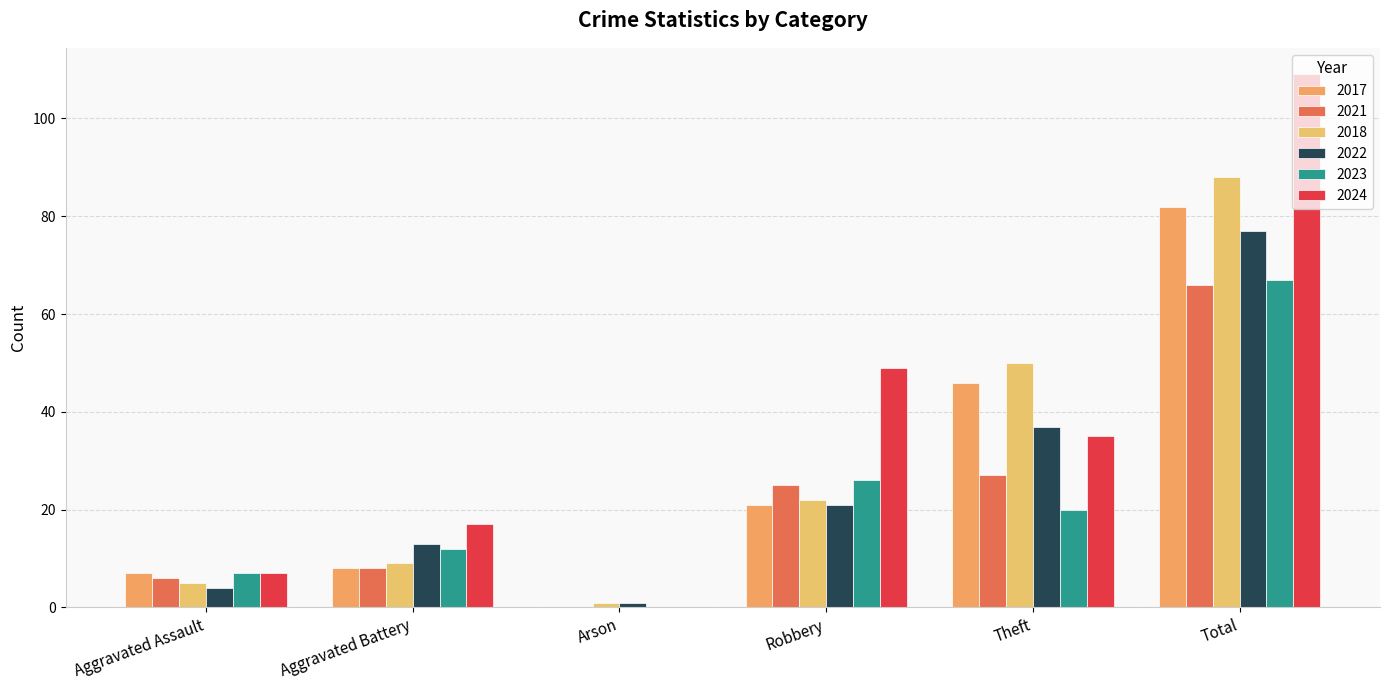

Reading left to right, list all the values displayed in this chart.

2017: Aggravated Assault=7	Aggravated Battery=8	Arson=0	Robbery=21	Theft=46	Total=82
2021: Aggravated Assault=6	Aggravated Battery=8	Arson=0	Robbery=25	Theft=27	Total=66
2018: Aggravated Assault=5	Aggravated Battery=9	Arson=1	Robbery=22	Theft=50	Total=88
2022: Aggravated Assault=4	Aggravated Battery=13	Arson=1	Robbery=21	Theft=37	Total=77
2023: Aggravated Assault=7	Aggravated Battery=12	Arson=0	Robbery=26	Theft=20	Total=67
2024: Aggravated Assault=7	Aggravated Battery=17	Arson=0	Robbery=49	Theft=35	Total=109